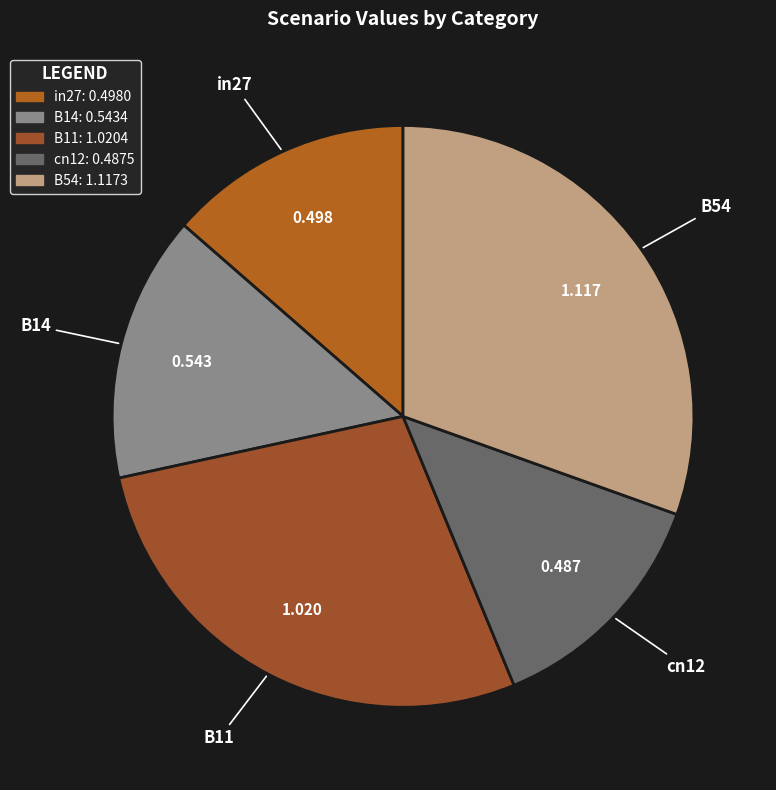

Does cn12 account for over 50% of the chart?

No